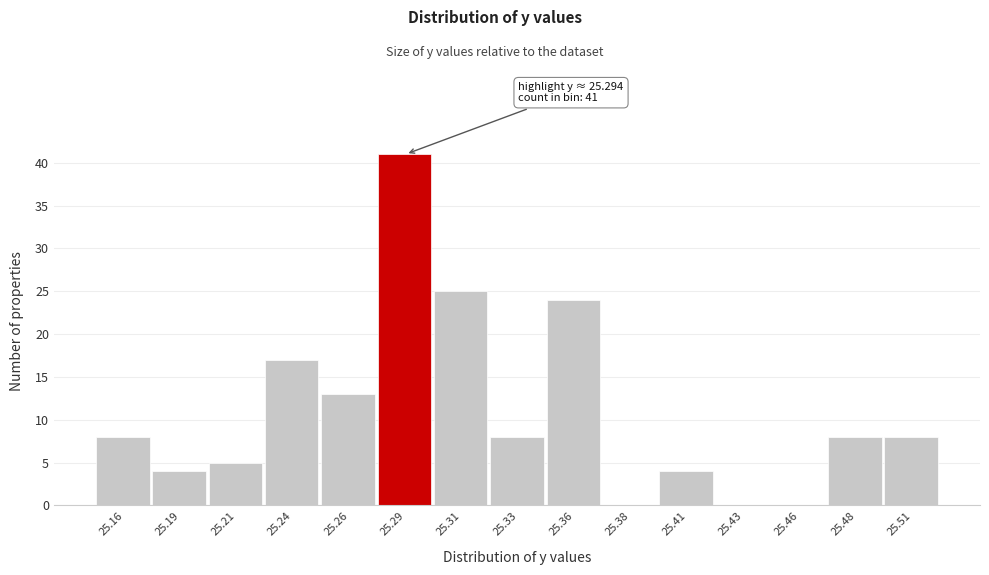

Reading left to right, transcribe all the data shown in this chart.

25.16=8	25.19=4	25.21=5	25.24=17	25.26=13	25.29=41	25.31=25	25.33=8	25.36=24	25.38=0	25.41=4	25.43=0	25.46=0	25.48=8	25.51=8